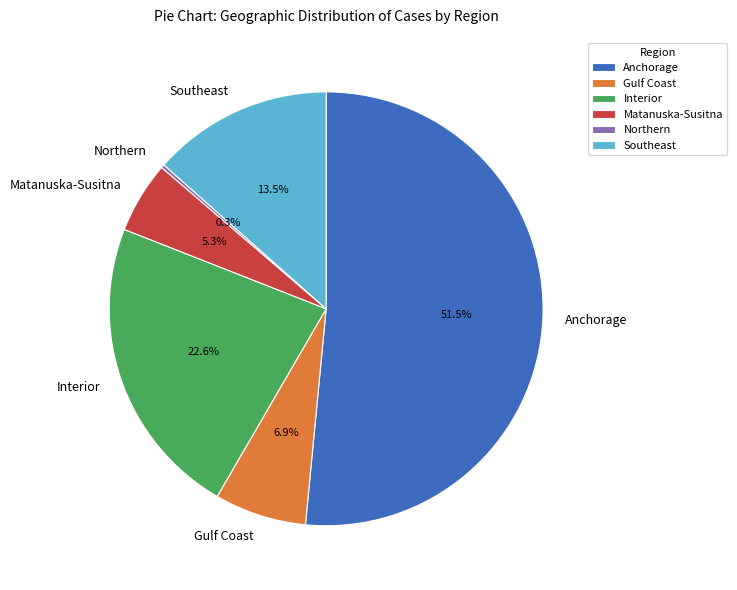

Is the sum of Gulf Coast and Southeast greater than half?

No